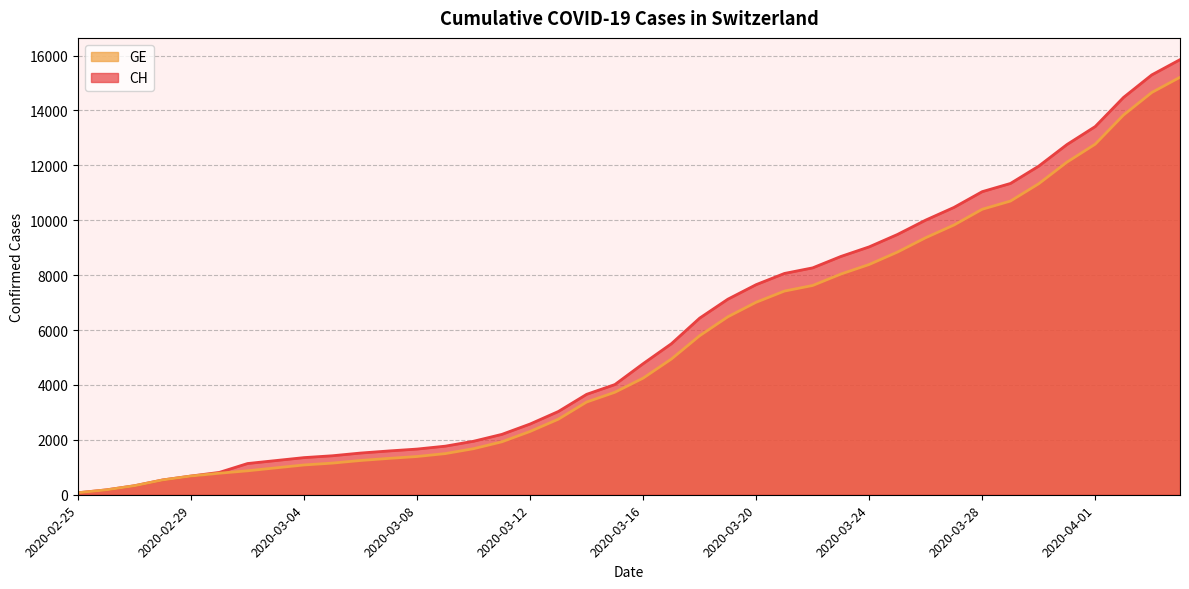

Reading left to right, transcribe all the data shown in this chart.

CH: 2020-02-25=73	2020-02-26=178	2020-02-27=329	2020-02-28=540	2020-02-29=682	2020-03-01=814	2020-03-02=1137	2020-03-03=1245	2020-03-04=1353	2020-03-05=1420	2020-03-06=1519	2020-03-07=1595	2020-03-08=1664	2020-03-09=1770	2020-03-10=1949	2020-03-11=2199	2020-03-12=2577	2020-03-13=3033	2020-03-14=3658	2020-03-15=4014	2020-03-16=4775	2020-03-17=5501	2020-03-18=6434	2020-03-19=7125	2020-03-20=7654	2020-03-21=8061	2020-03-22=8265	2020-03-23=8681	2020-03-24=9030	2020-03-25=9481	2020-03-26=10005	2020-03-27=10467	2020-03-28=11041	2020-03-29=11340	2020-03-30=11971	2020-03-31=12758	2020-04-01=13413	2020-04-02=14473	2020-04-03=15294	2020-04-04=15850
GE: 2020-02-25=73	2020-02-26=178	2020-02-27=329	2020-02-28=540	2020-02-29=682	2020-03-01=784	2020-03-02=872	2020-03-03=979	2020-03-04=1085	2020-03-05=1152	2020-03-06=1248	2020-03-07=1324	2020-03-08=1393	2020-03-09=1499	2020-03-10=1678	2020-03-11=1928	2020-03-12=2306	2020-03-13=2752	2020-03-14=3377	2020-03-15=3733	2020-03-16=4248	2020-03-17=4944	2020-03-18=5792	2020-03-19=6483	2020-03-20=7012	2020-03-21=7419	2020-03-22=7623	2020-03-23=8039	2020-03-24=8388	2020-03-25=8839	2020-03-26=9363	2020-03-27=9825	2020-03-28=10399	2020-03-29=10698	2020-03-30=11329	2020-03-31=12116	2020-04-01=12771	2020-04-02=13831	2020-04-03=14652	2020-04-04=15208